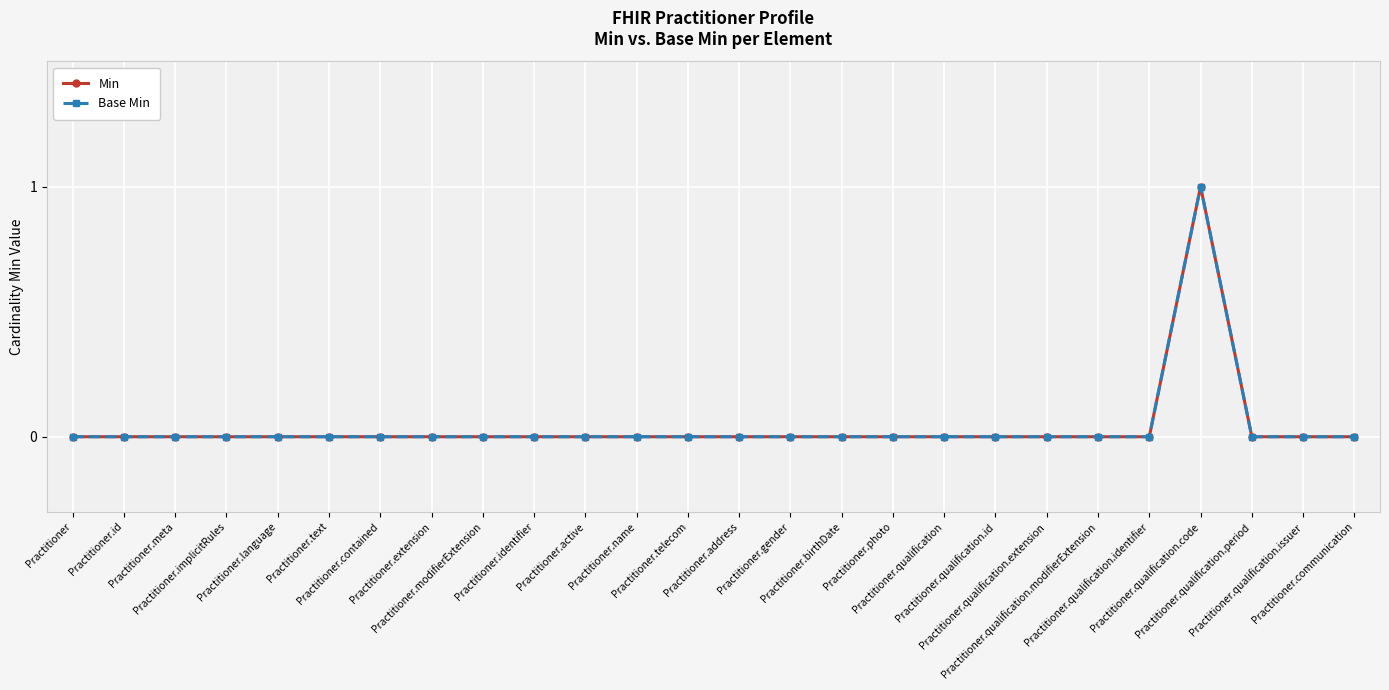

Reading left to right, list all the values displayed in this chart.

Min: 0	0	0	0	0	0	0	0	0	0	0	0	0	0	0	0	0	0	0	0	0	0	1	0	0	0
Base Min: 0	0	0	0	0	0	0	0	0	0	0	0	0	0	0	0	0	0	0	0	0	0	1	0	0	0